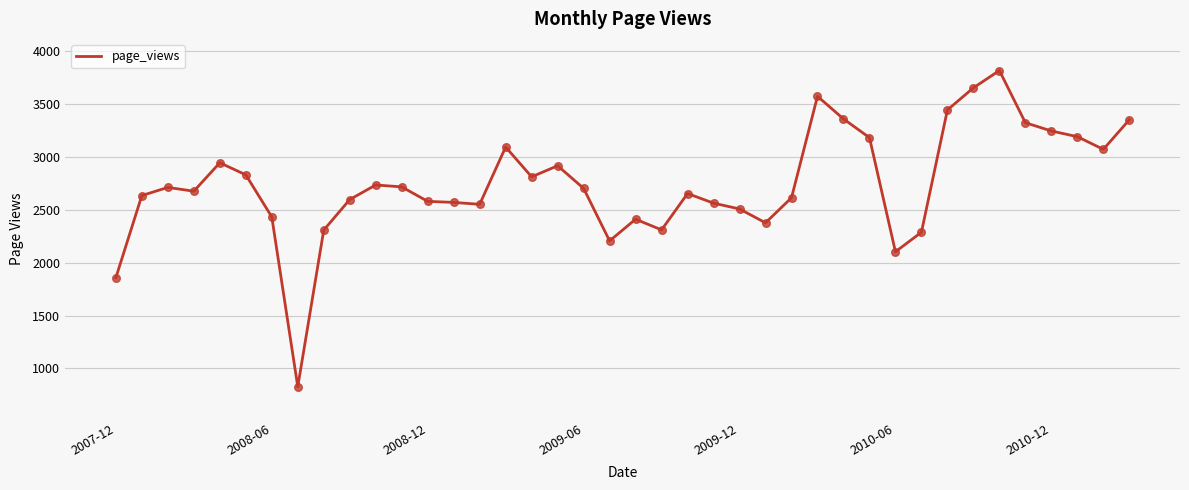

What is the greatest value displayed?

3819